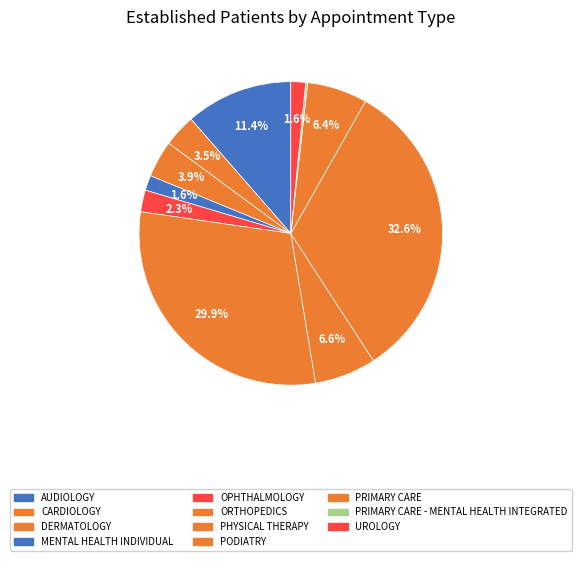

How many segments does this pie chart have?

11